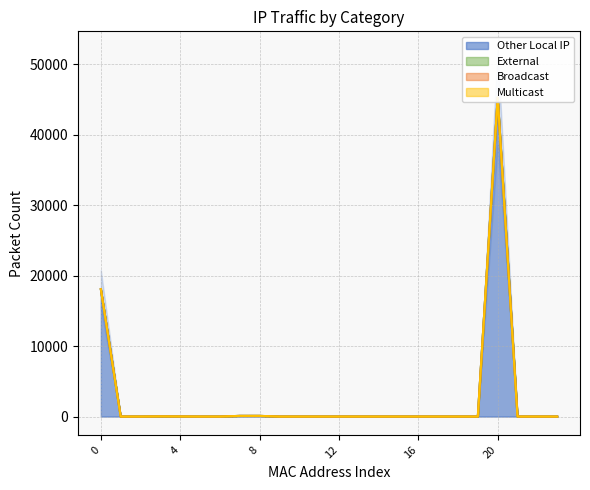

What is the highest value of the Other Local IP series?

45268